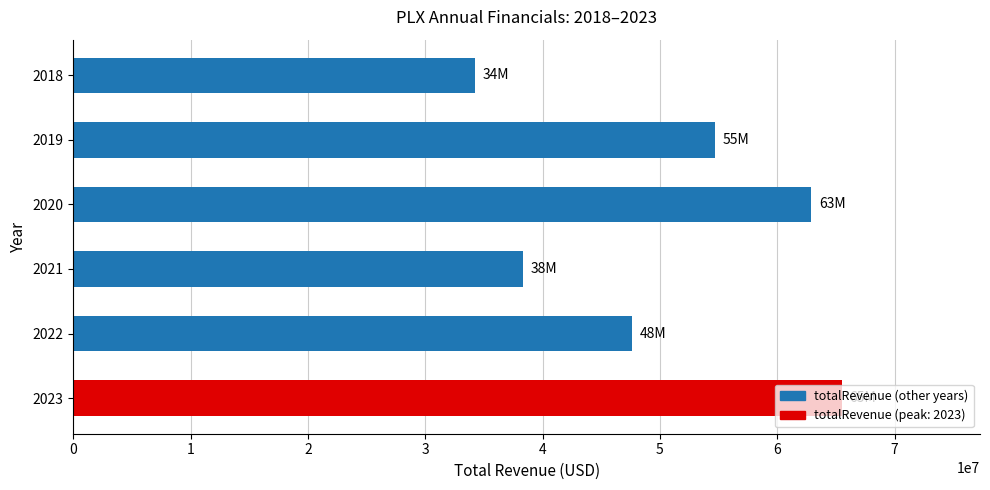

How many data points are less than 54693000?

3